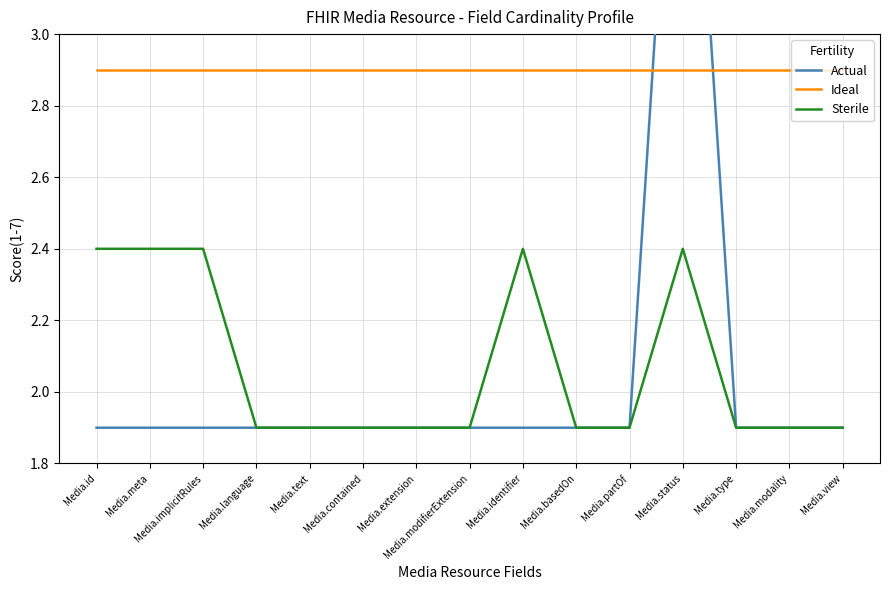

What position from the right is Media.type?

3